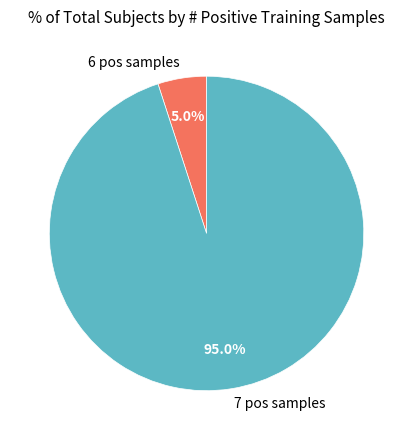

Which category accounts for the majority?

7 pos samples